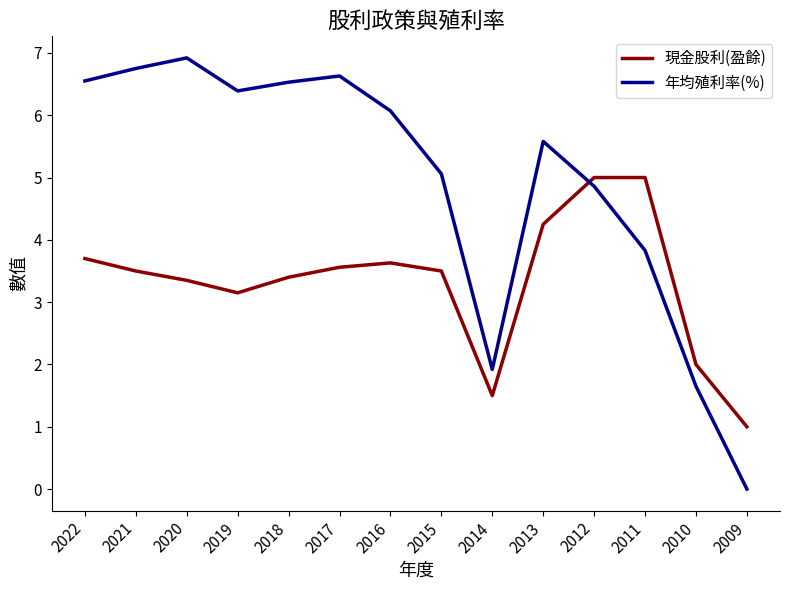

Which series has the widest spread of values?

年均殖利率(%)